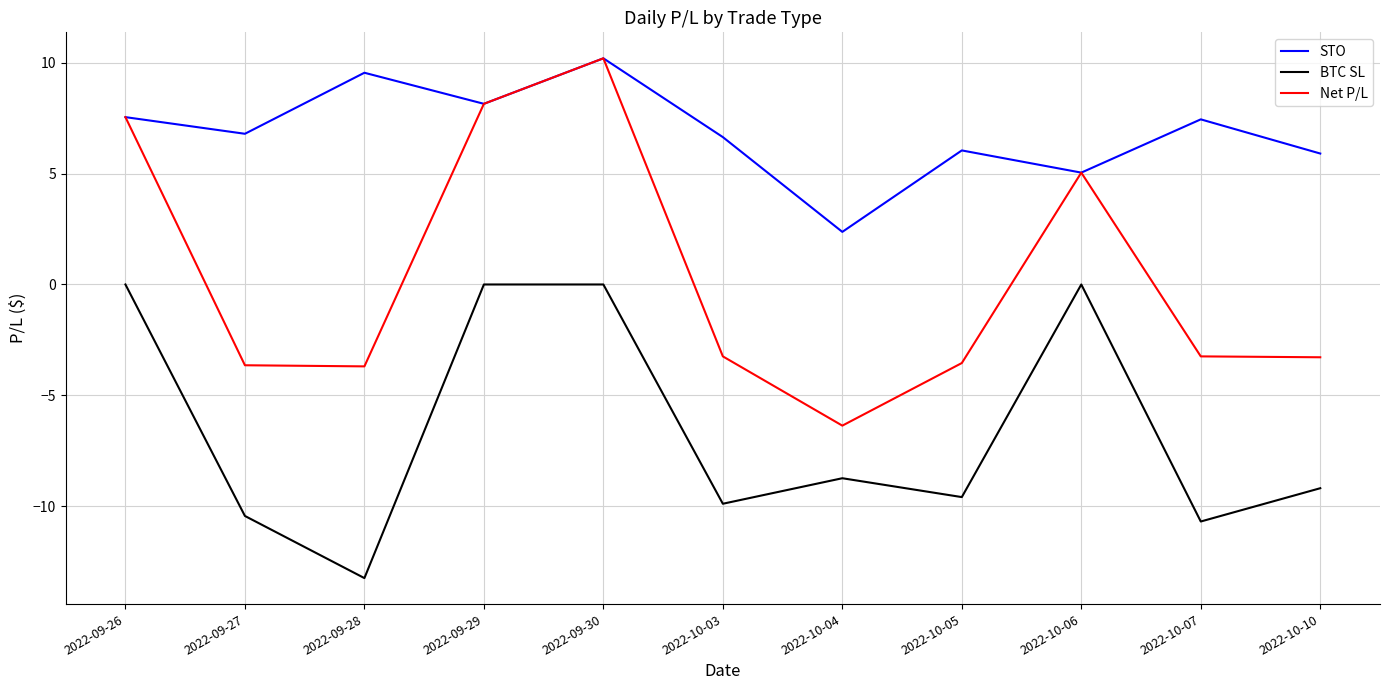

Which label corresponds to the smallest value in the chart?

2022-09-28